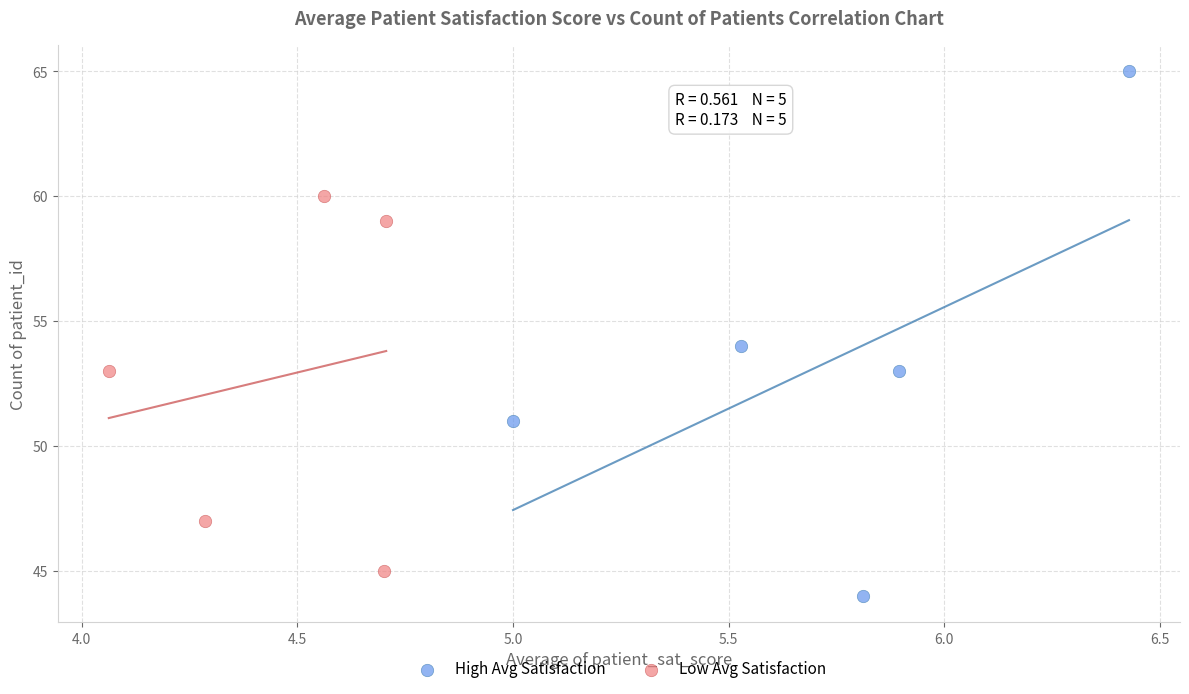

Which series has the largest Y range (max minus min)?

High Avg Satisfaction